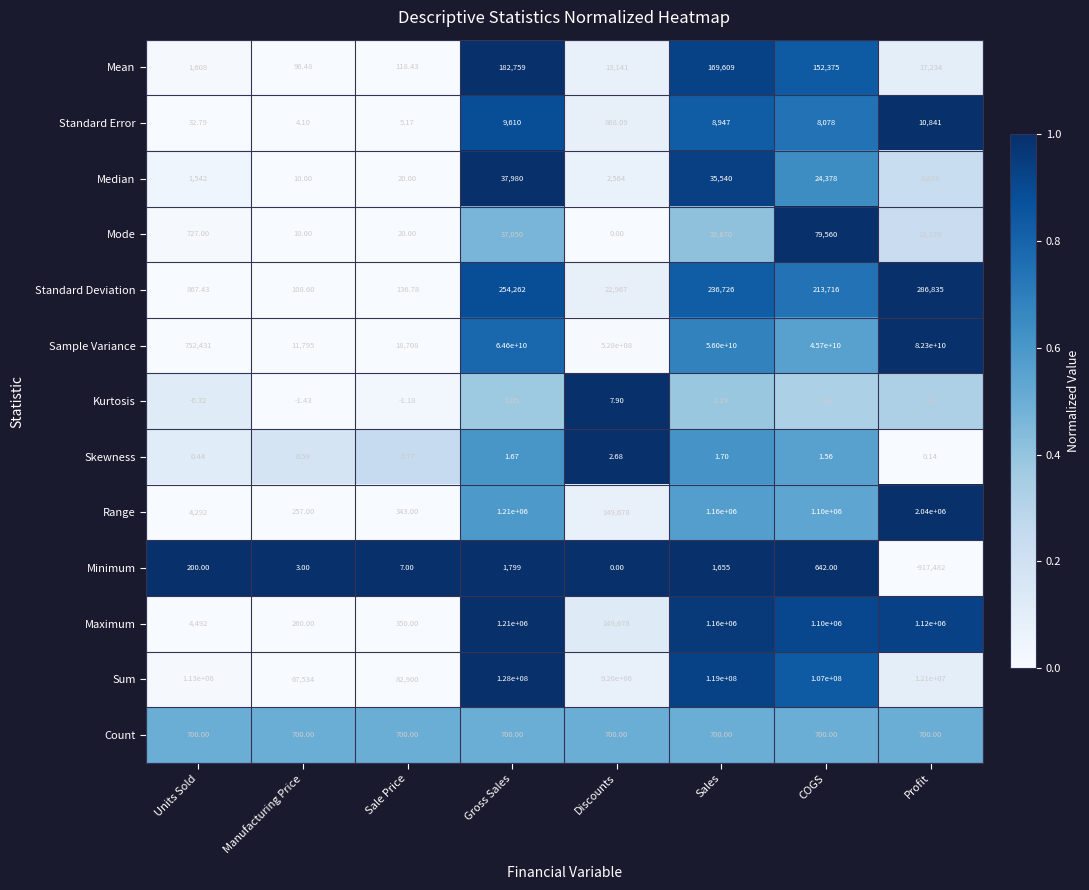

Which series has the largest total across all categories?

Sample Variance